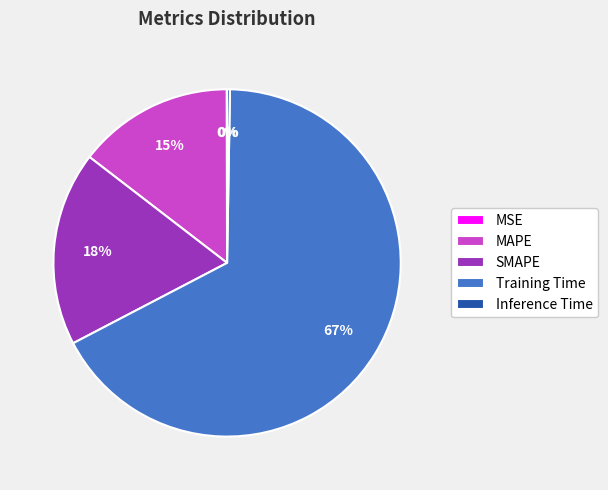

Is it true that Training Time is 59% of the pie?

False